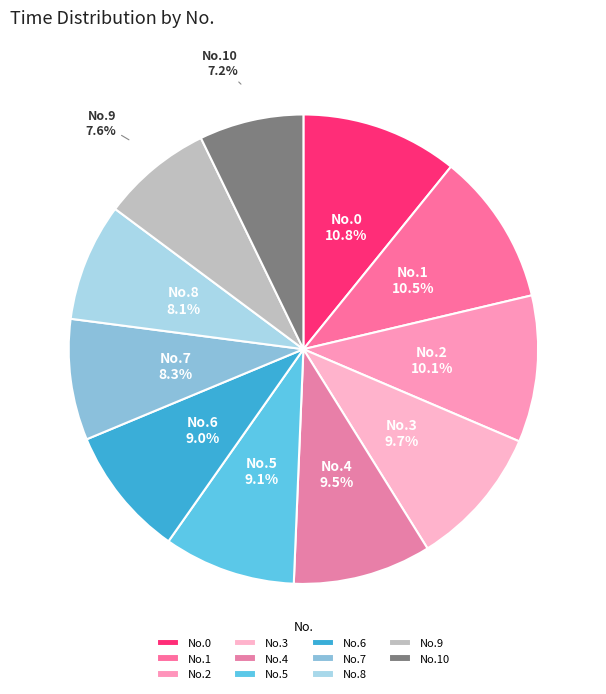

Approximately how many times larger is the value at No.8 compared to No.10?

1.1